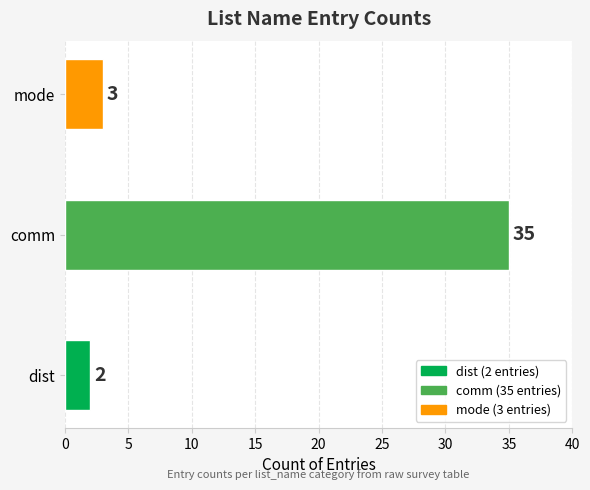

Rank the categories by value from lowest to highest.

dist, mode, comm